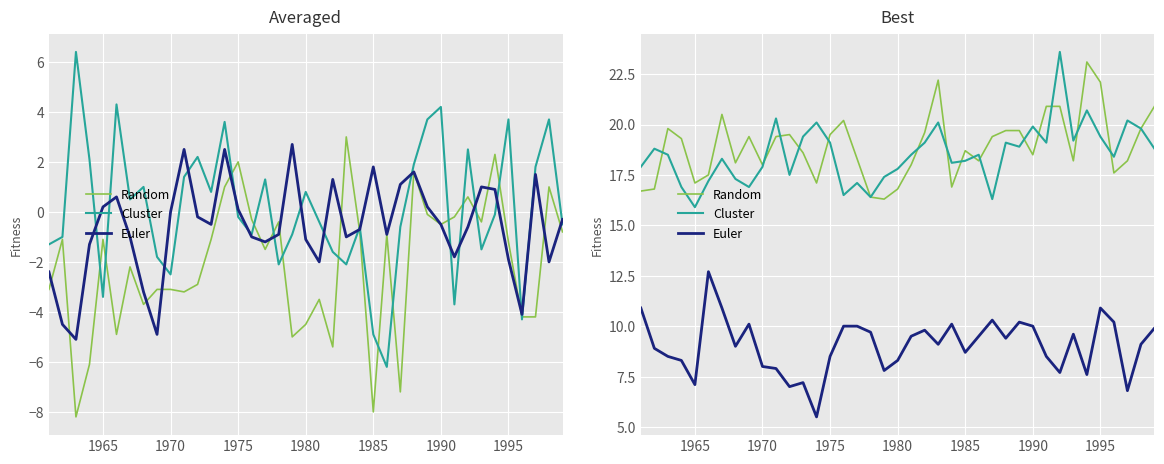

What is the sum of all Cluster values?

723.1